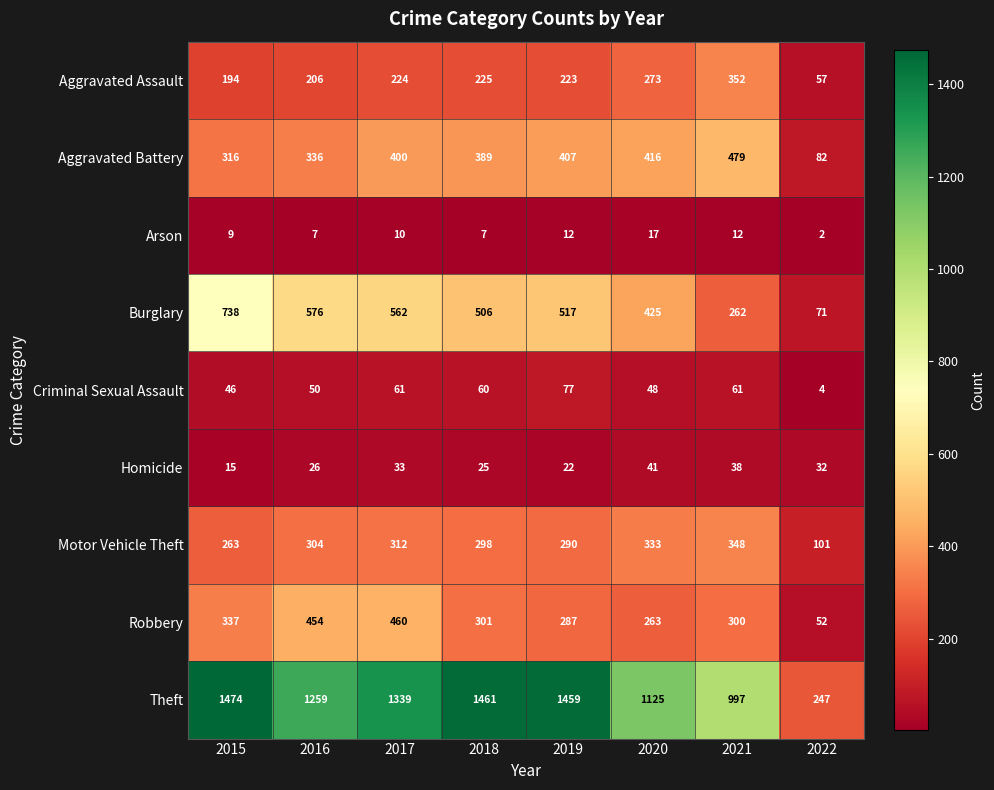

What is the difference between the maximum and minimum values in the Burglary series?

667